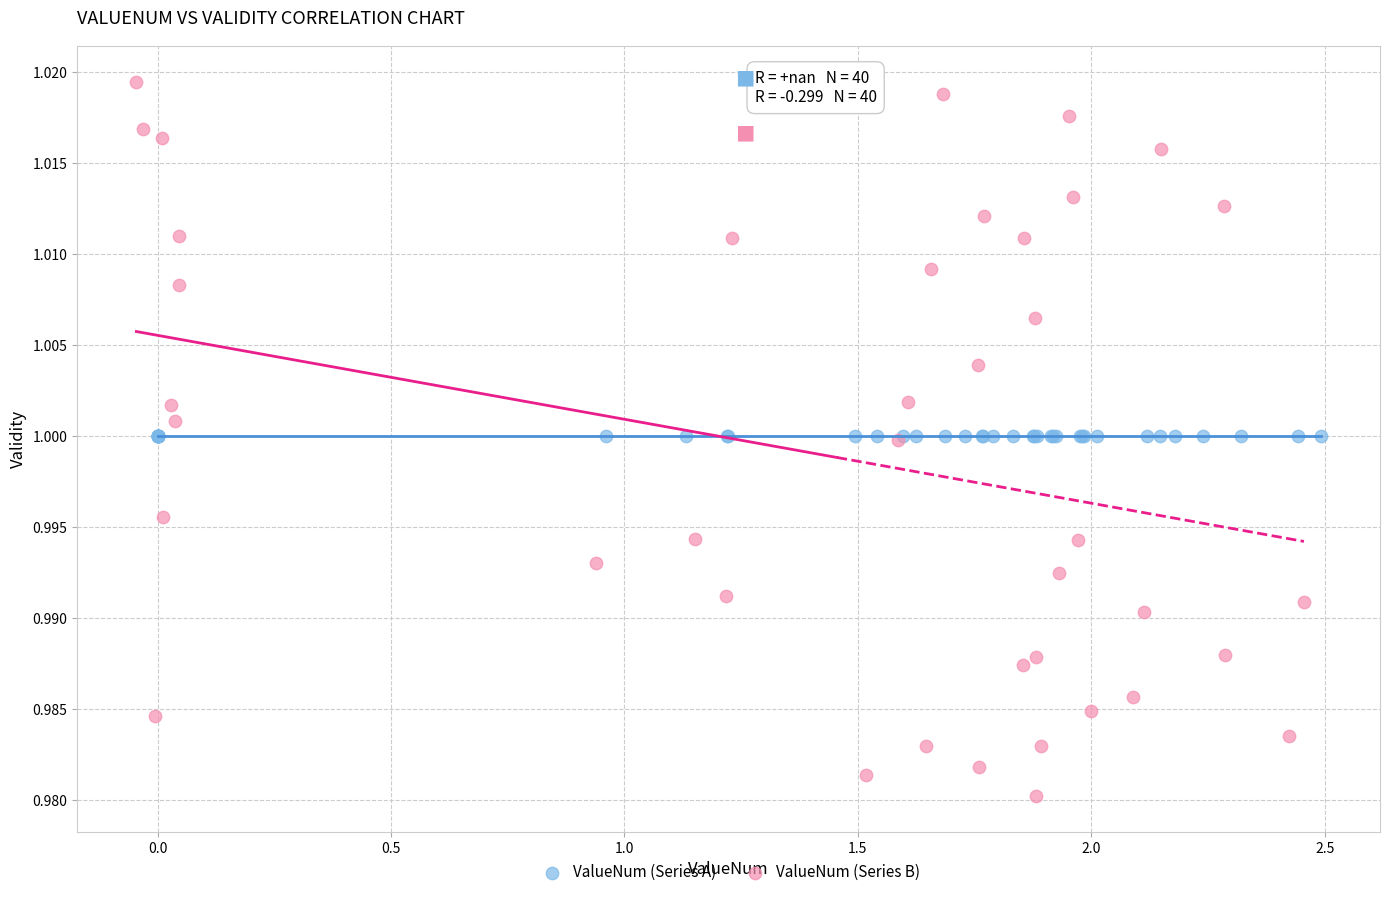

What are all the series names shown in the legend?

ValueNum (Series A), ValueNum (Series B)